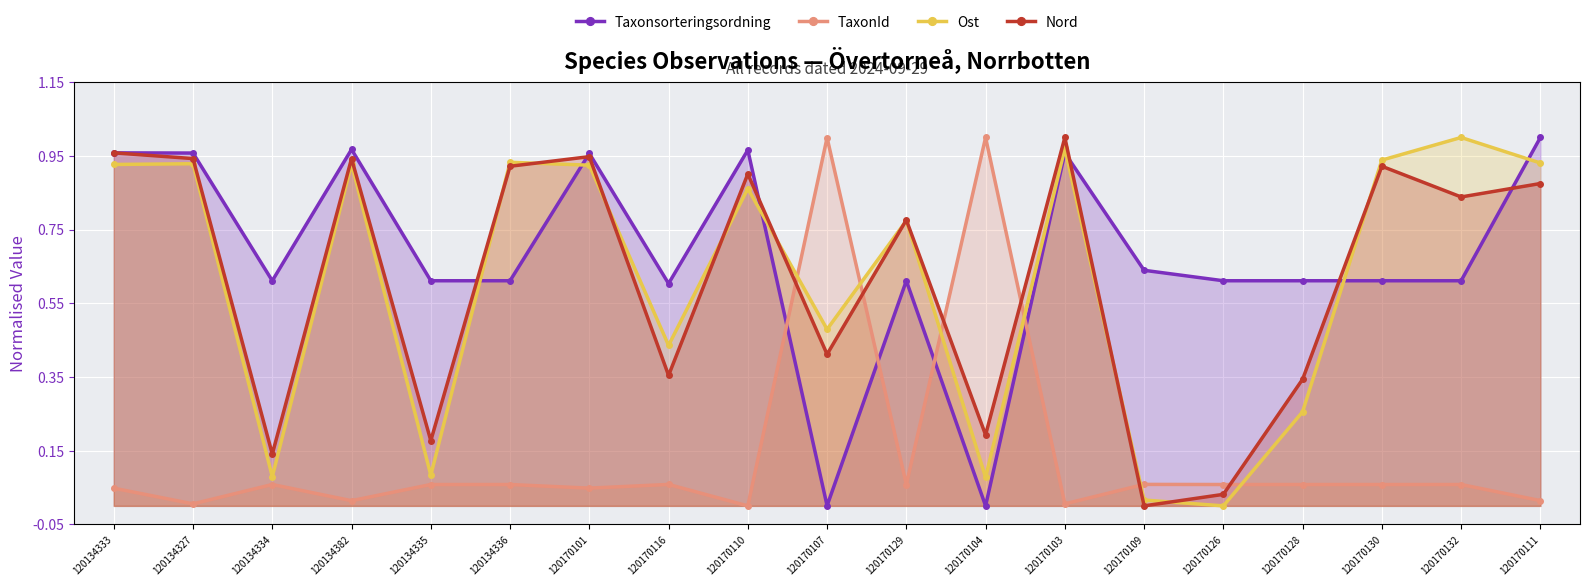

Which series ends up on top after the final intersection of Taxonsorteringsordning and Ost?

Taxonsorteringsordning